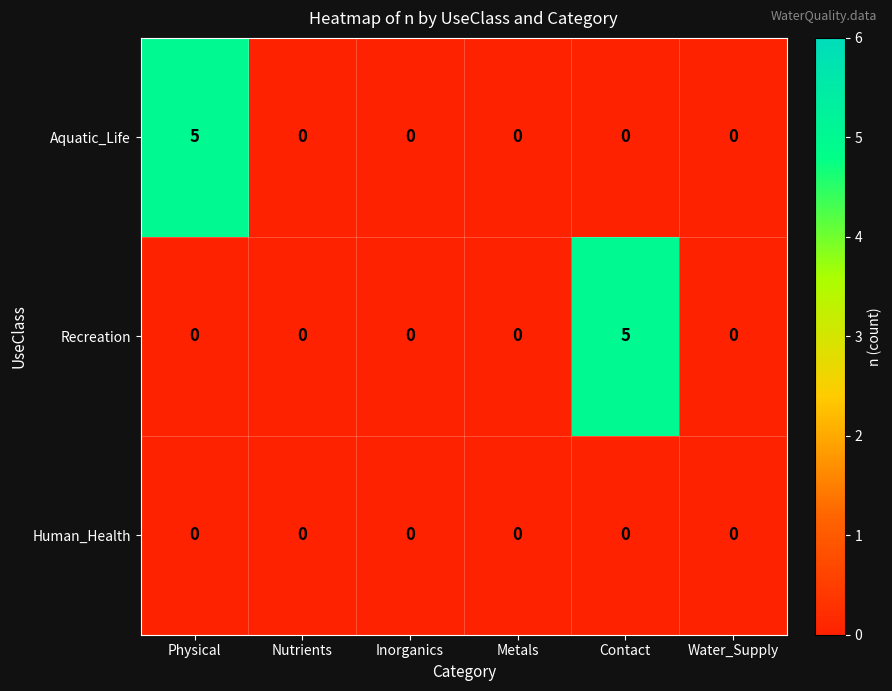

Which series changed the most between Physical and Metals?

Aquatic_Life